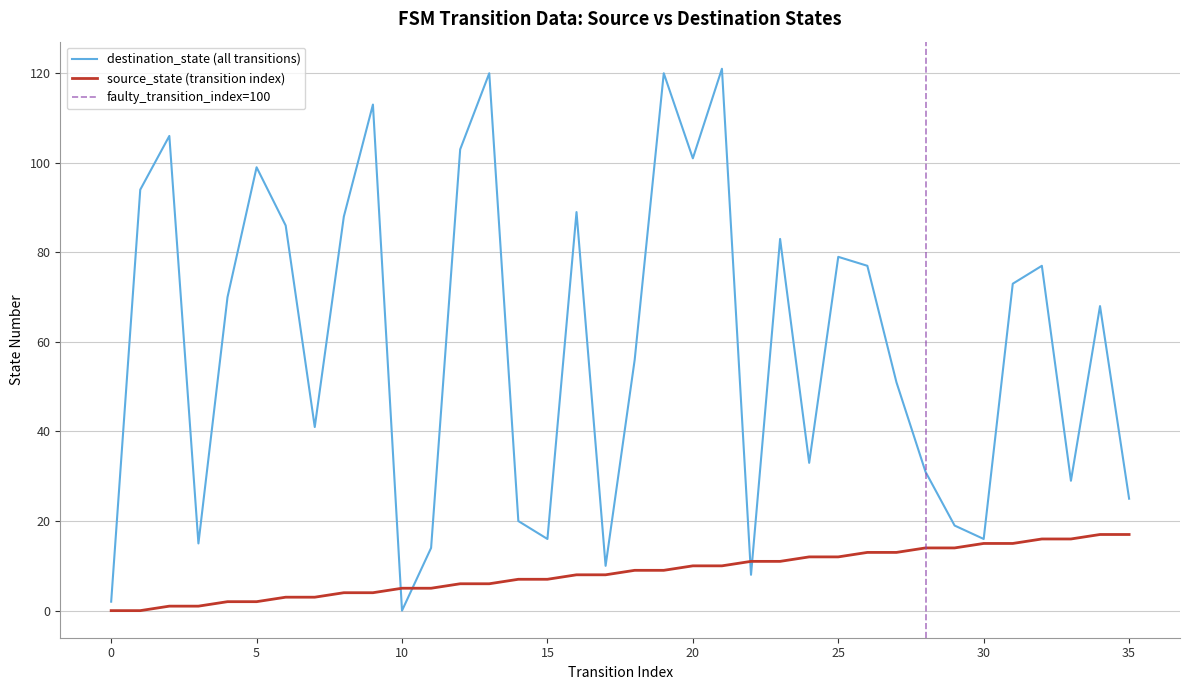

What is the difference between the maximum and second lowest values in the destination_state series?

119